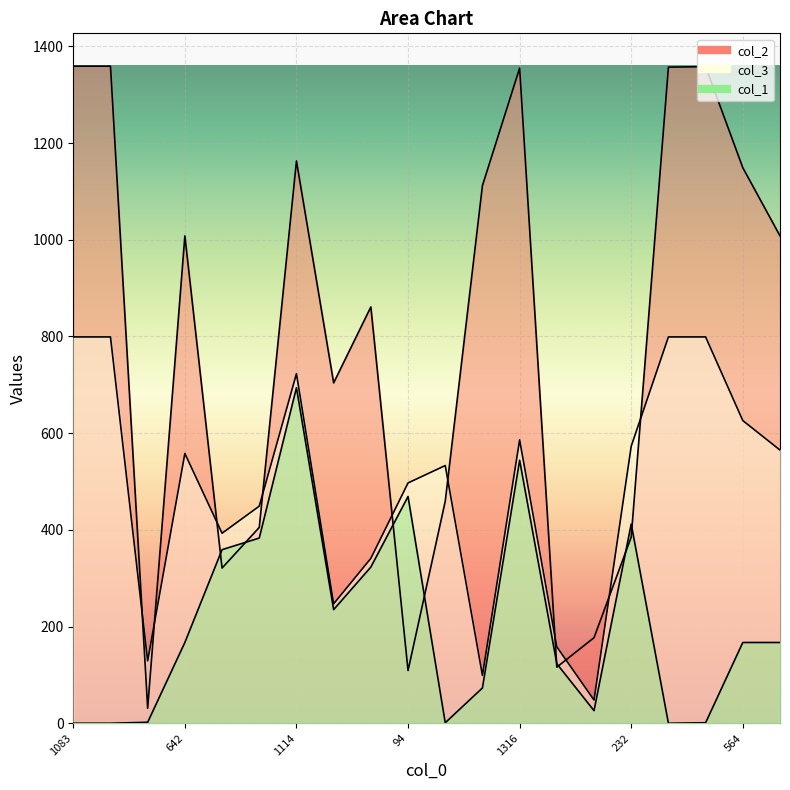

Which category has the highest value in the col_1 series?

1114